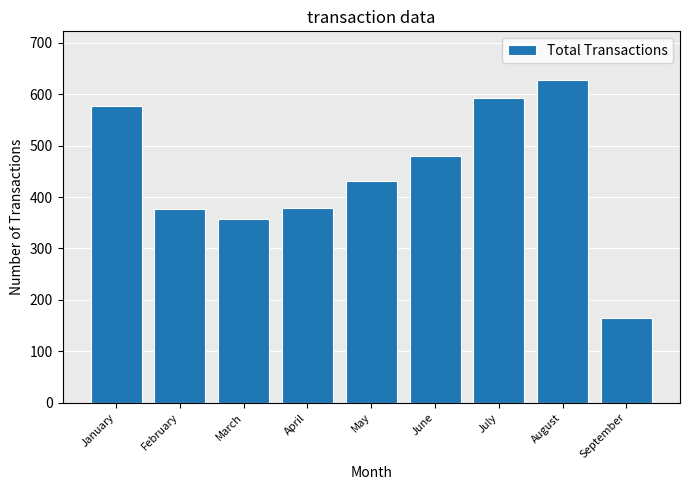

At which label does the data first exceed 431?

January